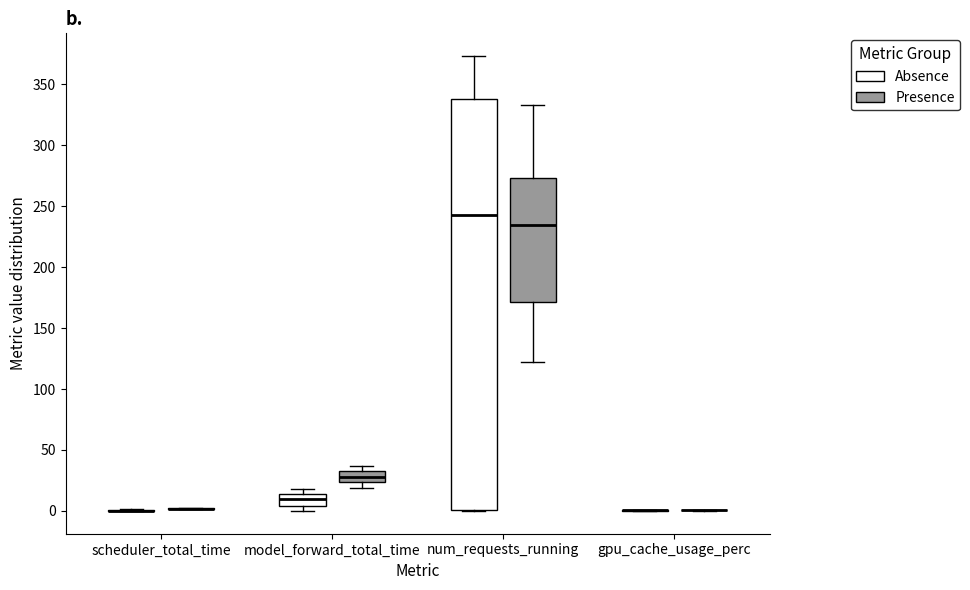

Reading left to right, read every box against the y-axis: the position of its median line, the range the box covers, and the ends of its whiskers. The values are not printed on the chart, so give them approximately, as read against the axis.

scheduler_total_time (Absence): box collapsed to a line at 0, whiskers 0 to 0
scheduler_total_time (Presence): box collapsed to a line at 0, whiskers 0 to 0
model_forward_total_time (Absence): median 10, box 5 to 15, whiskers 0 to 20
model_forward_total_time (Presence): median 30, box 25 to 35, whiskers 20 to 35 (just above the box's upper edge)
num_requests_running (Absence): median 245, box 0 to 340, whiskers 0 to 375
num_requests_running (Presence): median 235, box 170 to 275, whiskers 120 to 335
gpu_cache_usage_perc (Absence): box collapsed to a line at 0, whiskers 0 to 0
gpu_cache_usage_perc (Presence): box collapsed to a line at 0, whiskers 0 to 0